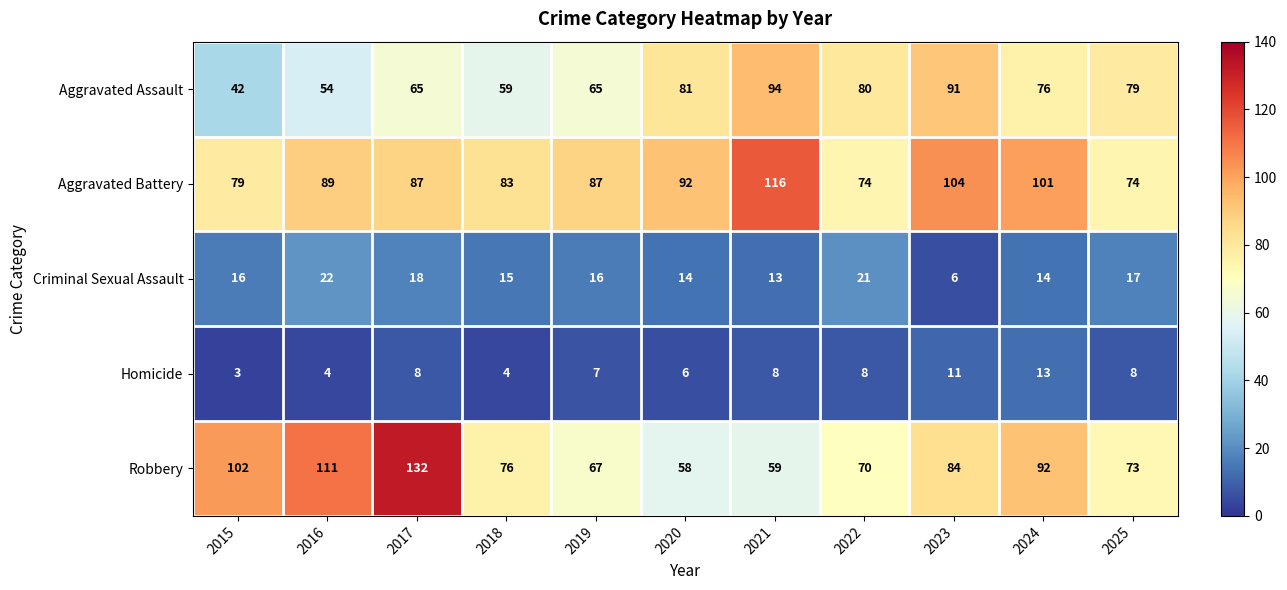

Where does the Robbery series first go above 76?

2015